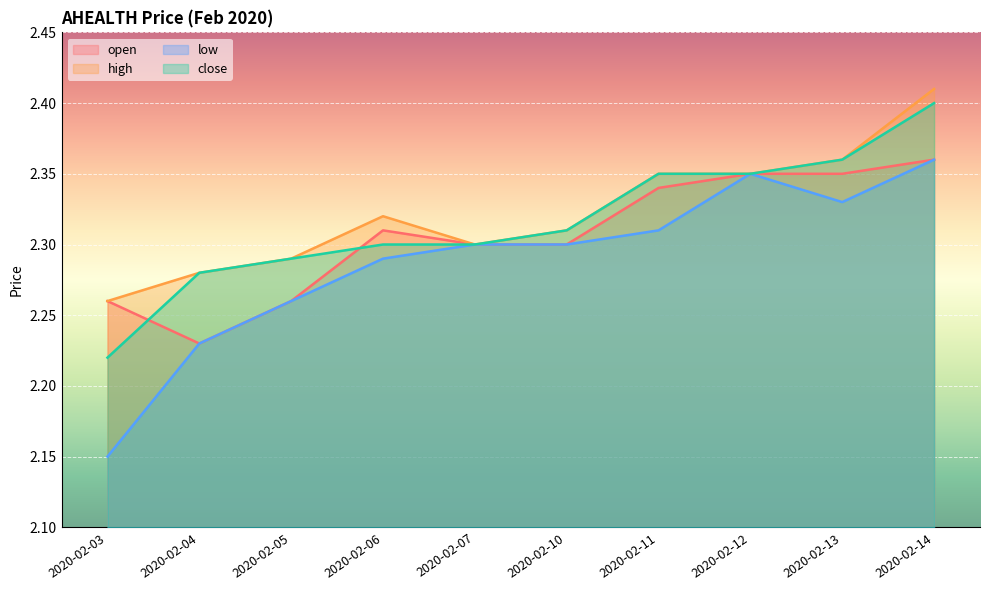

The open series shows 2.3 at 2020-02-06. True or false?

True